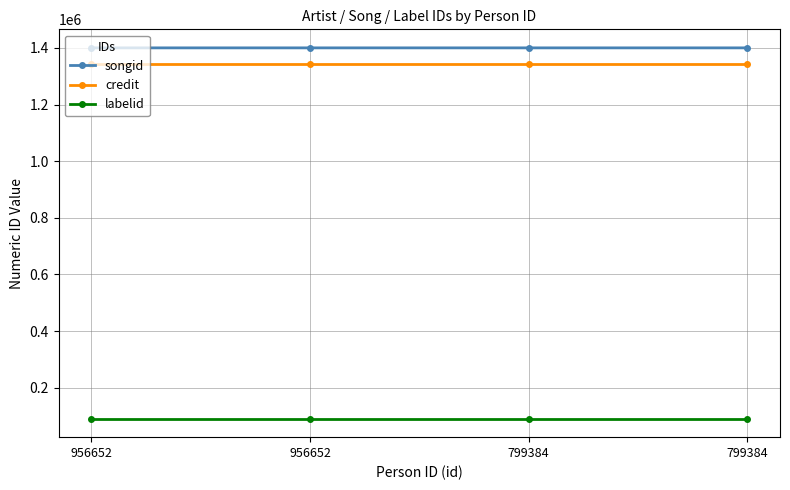

List the labels in order of songid value, largest first.

956652, 799384, 956652, 799384